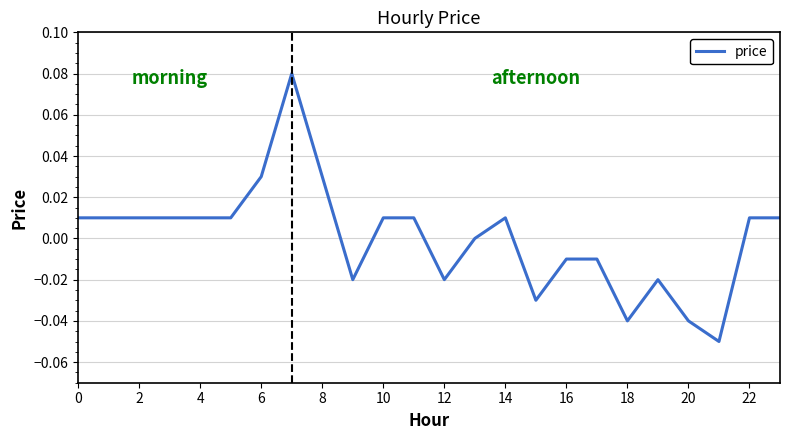

Is this an area chart (filled region under the line)?

No